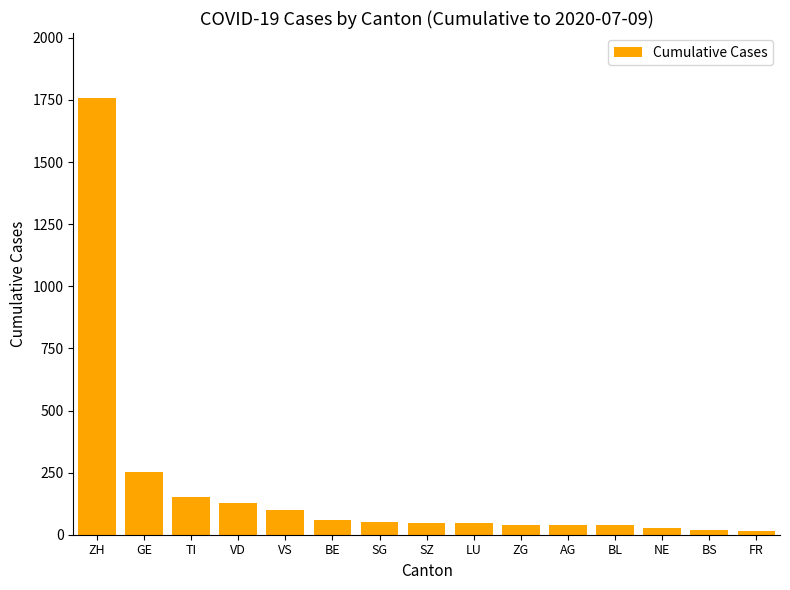

True or false: the data shows 59 at BE.

True